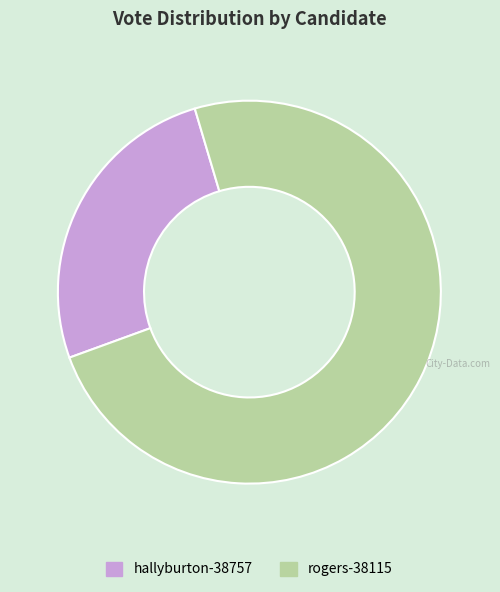

Which has a higher value, rogers-38115 or hallyburton-38757?

rogers-38115